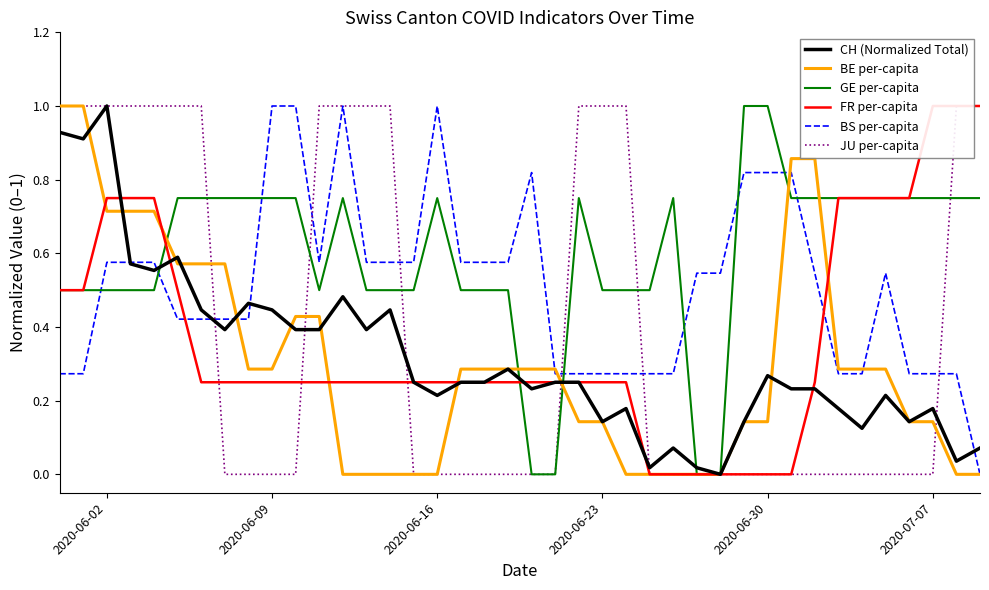

Count the number of categories in the chart.

40